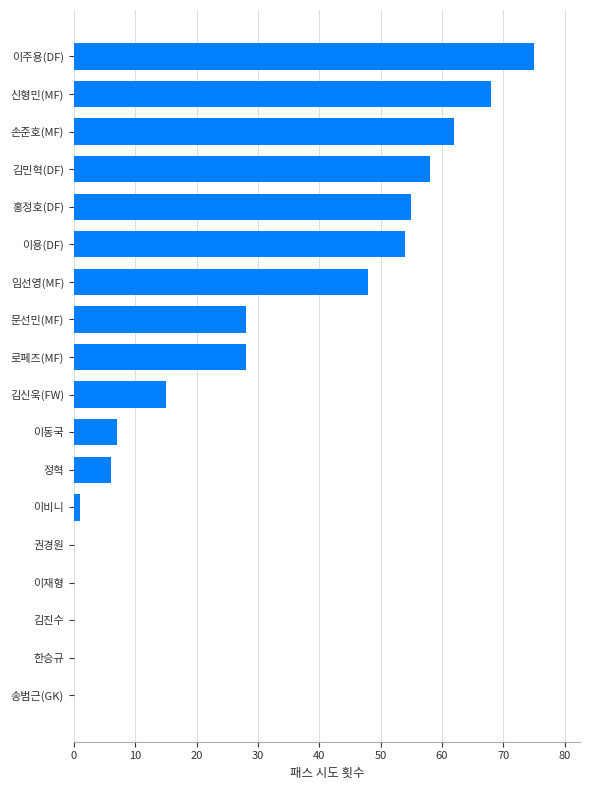

Are the bars horizontal?

Yes